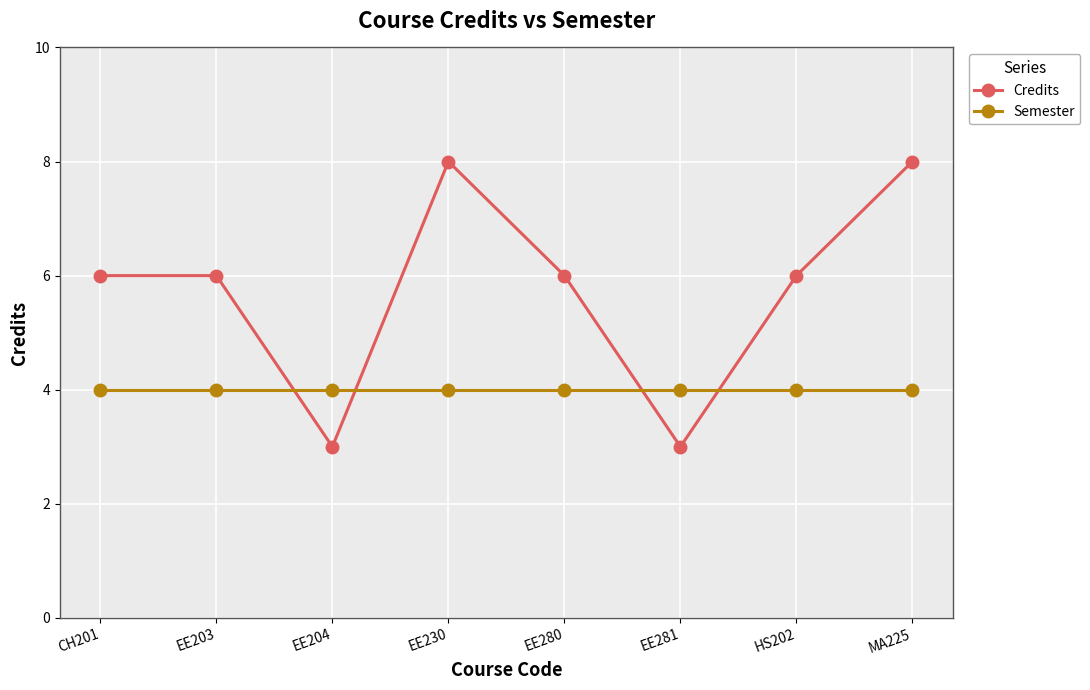

Count the Credits values in the range 6 to 8.

6